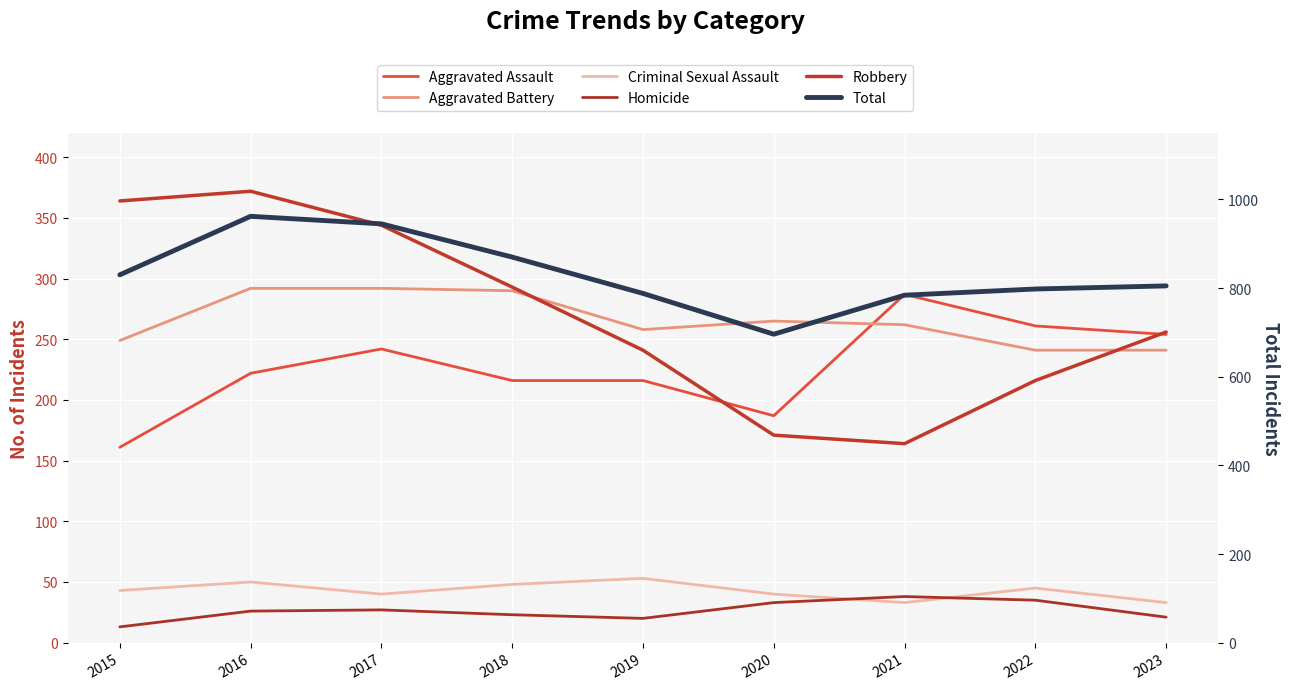

Rank the categories by Homicide value from highest to lowest.

2021, 2022, 2020, 2017, 2016, 2018, 2023, 2019, 2015